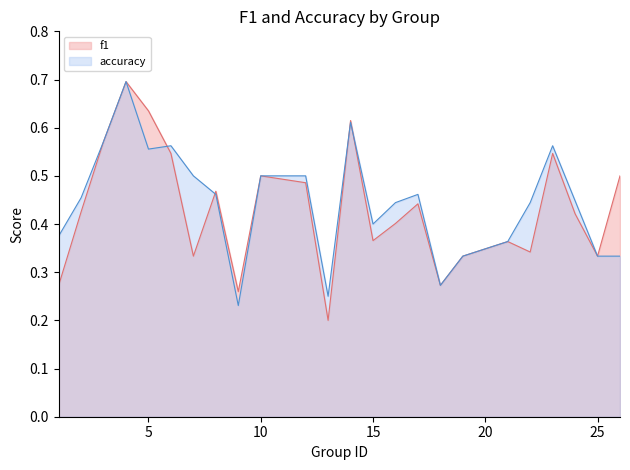

Which series changed the most between 10 and 25?

f1